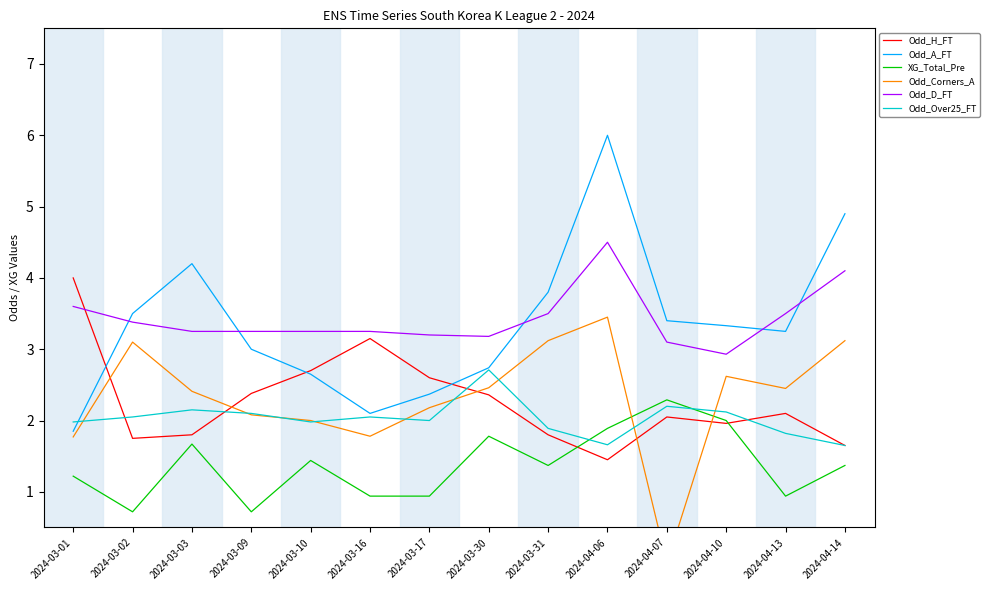

Is the value of Odd_D_FT at 2024-04-06 greater than the value of Odd_A_FT at 2024-03-09?

Yes